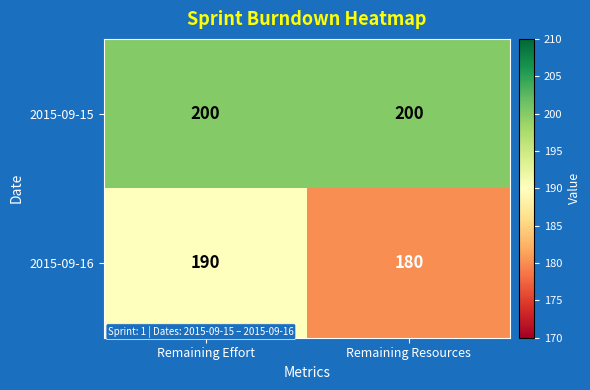

What is the difference between the highest and lowest values at Remaining Resources?

20